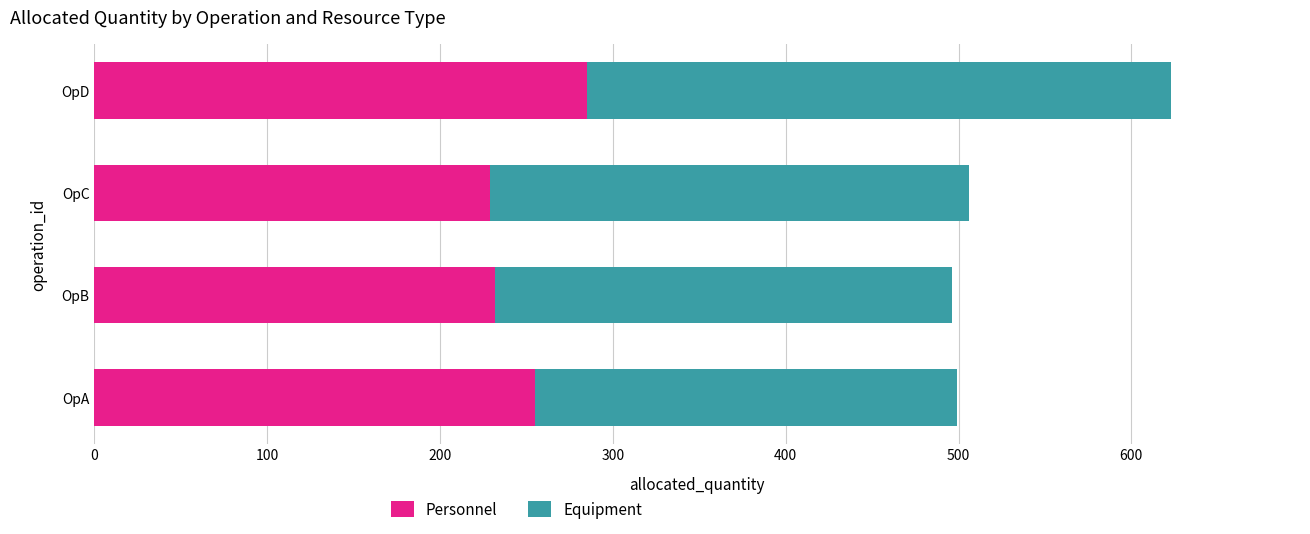

What are all the series names shown in the legend?

Personnel, Equipment